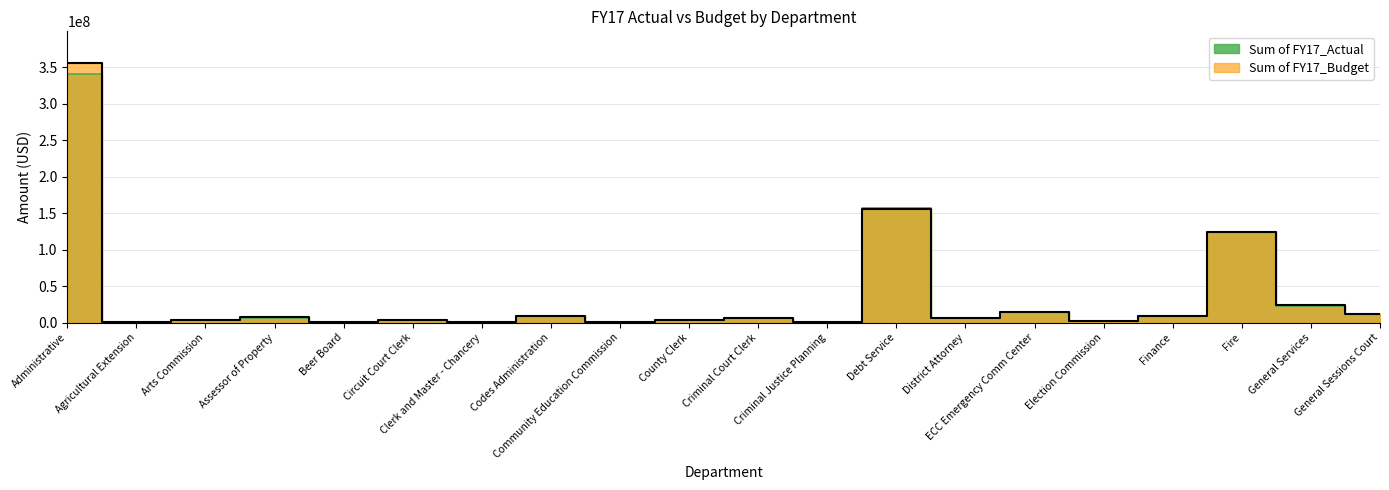

At Criminal Justice Planning, list the series in order from smallest to largest.

Sum of FY17_Actual, Sum of FY17_Budget